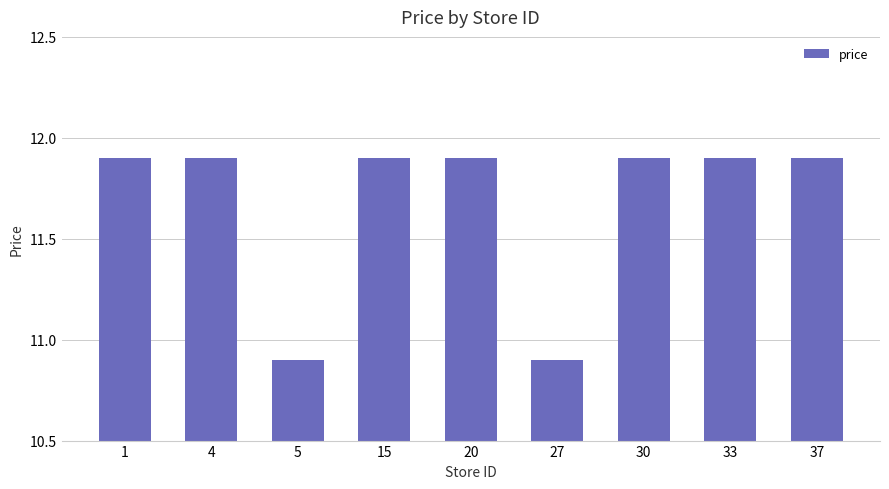

What is the value of the 3rd bar from the left?

10.9